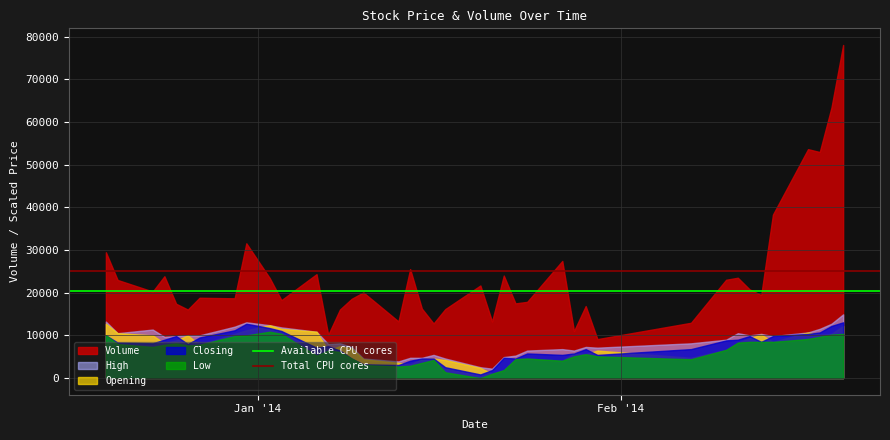

Which series has the largest range (max minus min)?

Volume